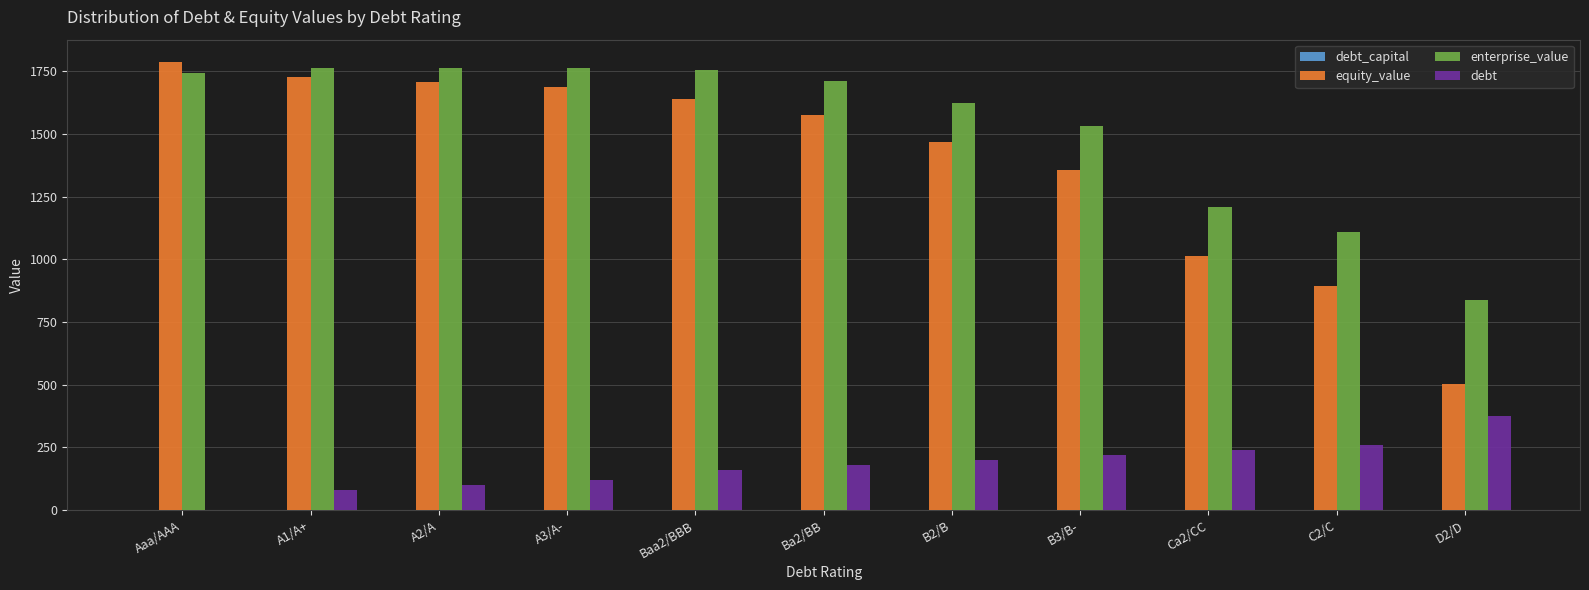

How many values in the debt series exceed 178?

6